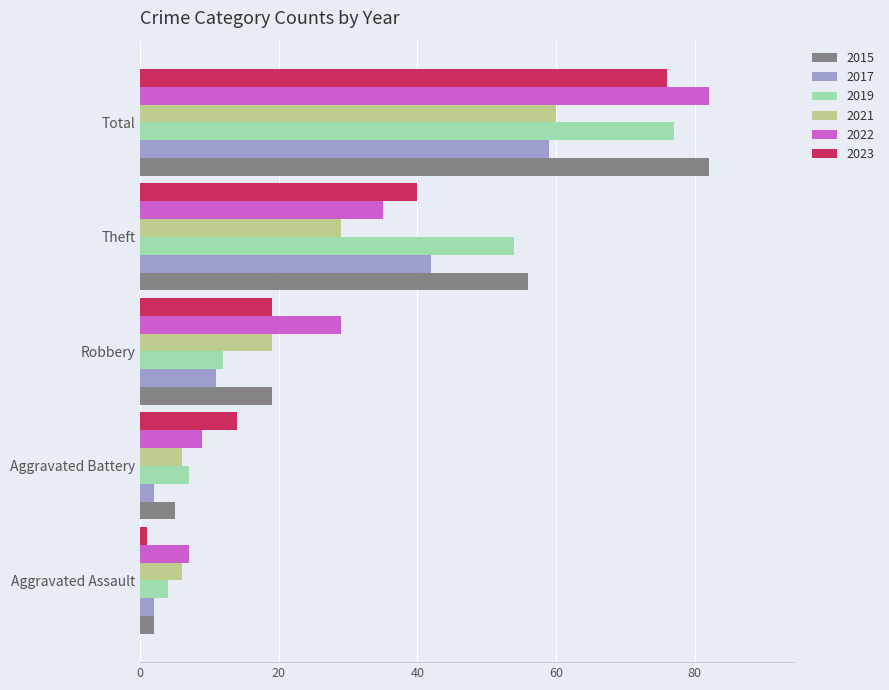

At which label is 2021 closest to 33?

Theft